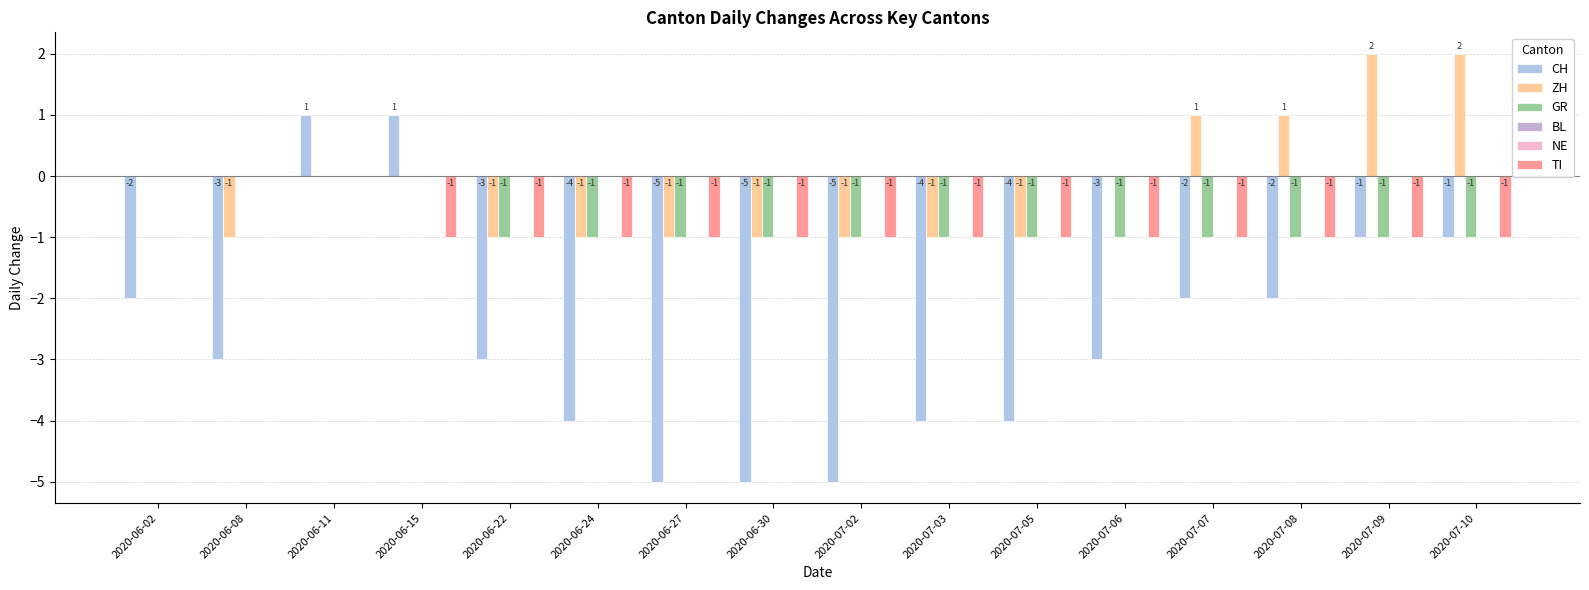

Reading left to right, transcribe all the data shown in this chart.

CH: 2020-06-02=-2	2020-06-08=-3	2020-06-11=1	2020-06-15=1	2020-06-22=-3	2020-06-24=-4	2020-06-27=-5	2020-06-30=-5	2020-07-02=-5	2020-07-03=-4	2020-07-05=-4	2020-07-06=-3	2020-07-07=-2	2020-07-08=-2	2020-07-09=-1	2020-07-10=-1
ZH: 2020-06-02=0	2020-06-08=-1	2020-06-11=0	2020-06-15=0	2020-06-22=-1	2020-06-24=-1	2020-06-27=-1	2020-06-30=-1	2020-07-02=-1	2020-07-03=-1	2020-07-05=-1	2020-07-06=0	2020-07-07=1	2020-07-08=1	2020-07-09=2	2020-07-10=2
GR: 2020-06-02=0	2020-06-08=0	2020-06-11=0	2020-06-15=0	2020-06-22=-1	2020-06-24=-1	2020-06-27=-1	2020-06-30=-1	2020-07-02=-1	2020-07-03=-1	2020-07-05=-1	2020-07-06=-1	2020-07-07=-1	2020-07-08=-1	2020-07-09=-1	2020-07-10=-1
BL: 2020-06-02=0	2020-06-08=0	2020-06-11=0	2020-06-15=0	2020-06-22=0	2020-06-24=0	2020-06-27=0	2020-06-30=0	2020-07-02=0	2020-07-03=0	2020-07-05=0	2020-07-06=0	2020-07-07=0	2020-07-08=0	2020-07-09=0	2020-07-10=0
NE: 2020-06-02=0	2020-06-08=0	2020-06-11=0	2020-06-15=0	2020-06-22=0	2020-06-24=0	2020-06-27=0	2020-06-30=0	2020-07-02=0	2020-07-03=0	2020-07-05=0	2020-07-06=0	2020-07-07=0	2020-07-08=0	2020-07-09=0	2020-07-10=0
TI: 2020-06-02=0	2020-06-08=0	2020-06-11=0	2020-06-15=-1	2020-06-22=-1	2020-06-24=-1	2020-06-27=-1	2020-06-30=-1	2020-07-02=-1	2020-07-03=-1	2020-07-05=-1	2020-07-06=-1	2020-07-07=-1	2020-07-08=-1	2020-07-09=-1	2020-07-10=-1